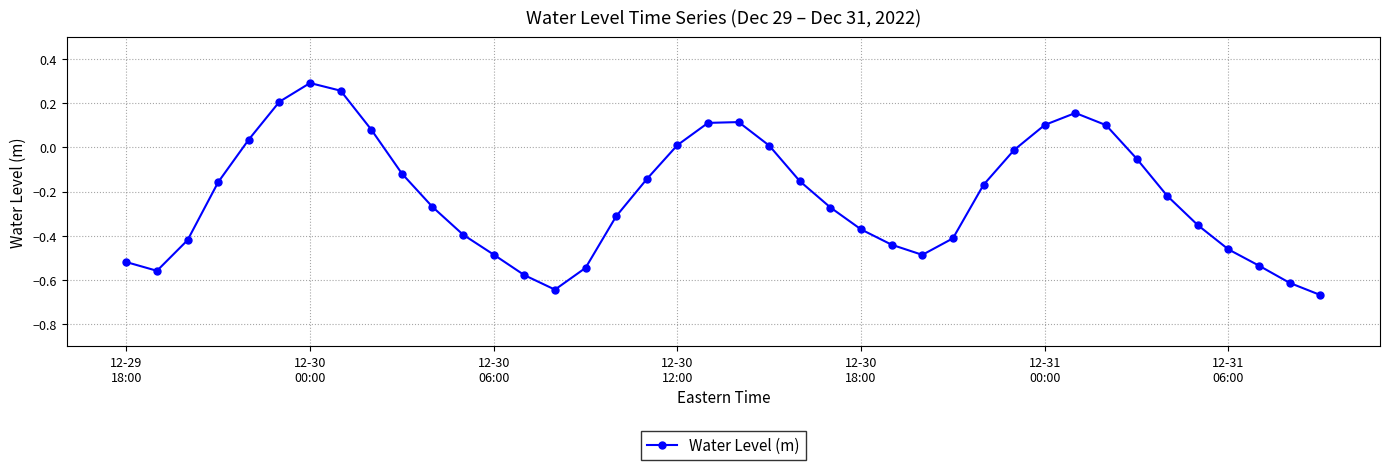

What is the difference between the maximum and minimum values?

1.0